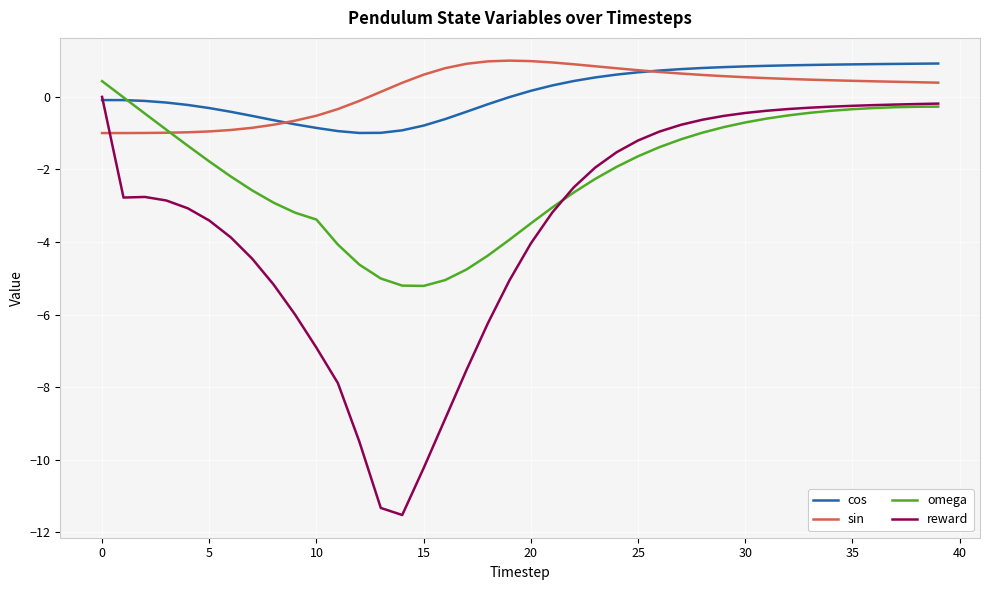

Which series has the widest spread of values?

reward